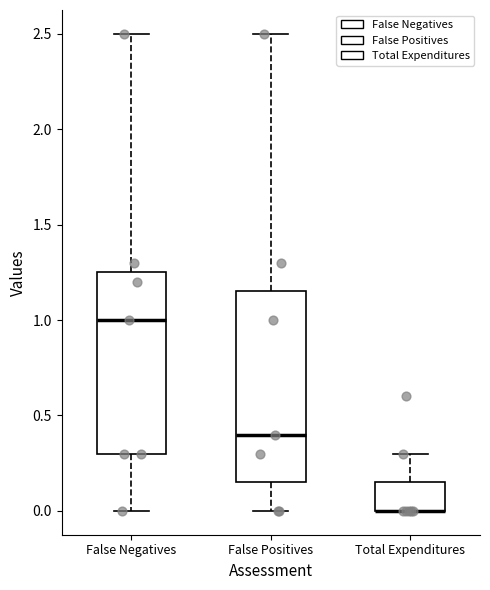

Reading left to right, read every box against the y-axis: the position of its median line, the range the box covers, and the ends of its whiskers. The values are not printed on the chart, so give them approximately, as read against the axis.

False Negatives: median 1.00, box 0.30 to 1.25, whiskers 0.00 to 2.50
False Positives: median 0.40, box 0.15 to 1.15, whiskers 0.00 to 2.50
Total Expenditures: median 0.00 (drawn on the box's lower edge), box 0.00 to 0.15, whiskers 0.00 to 0.30